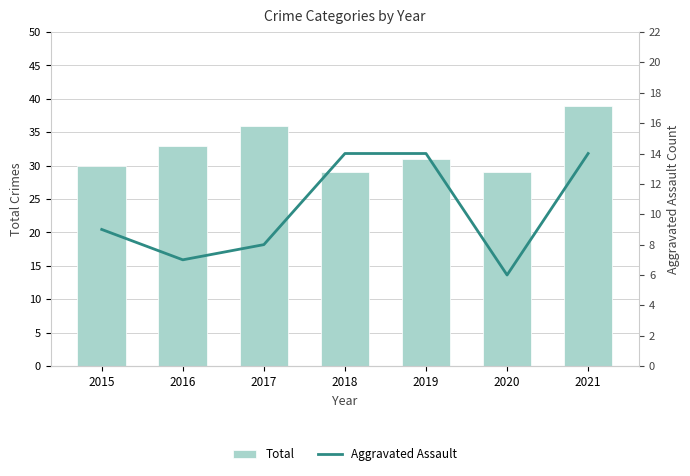

Which category has the highest value in the Aggravated Assault series?

2018